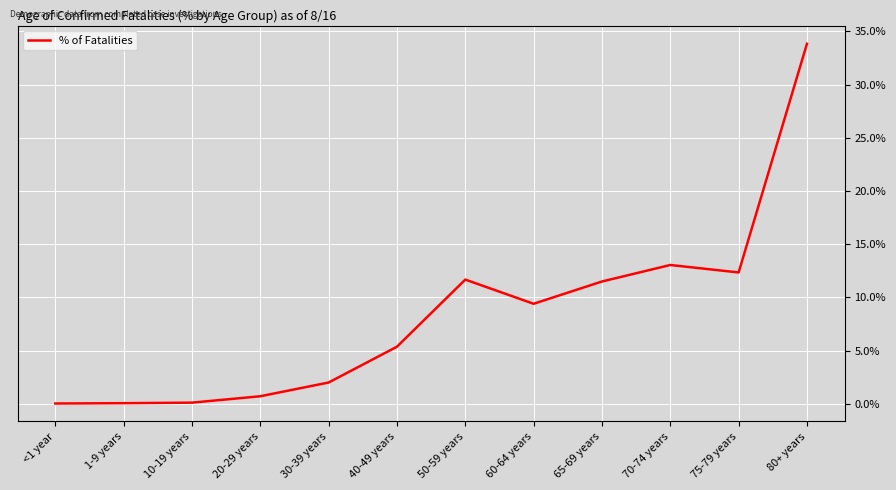

Does the chart have visible grid lines?

Yes